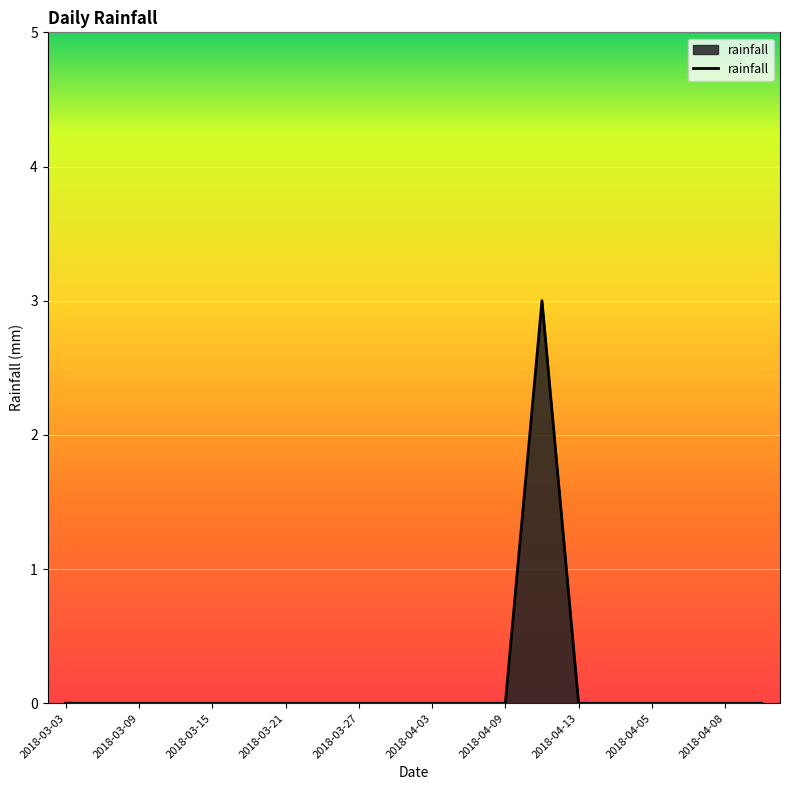

What is the difference between the maximum and minimum values?

3